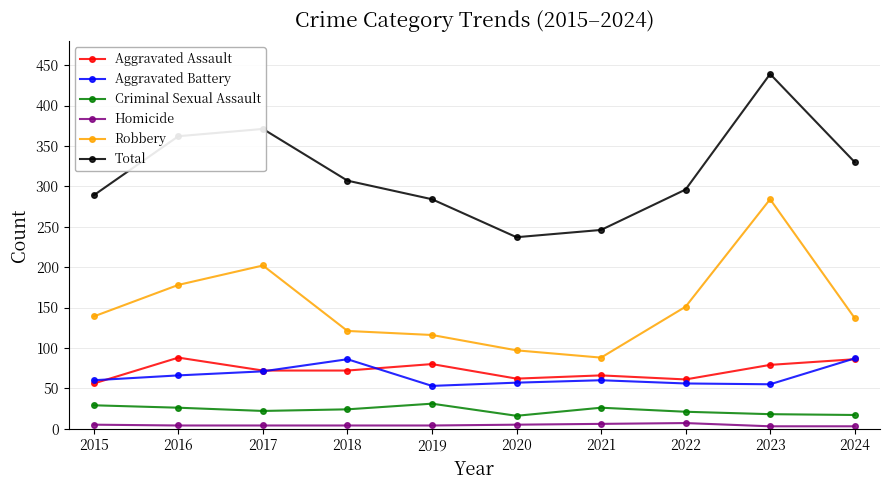

True or false: Total has a value of 289 at 2015.

True